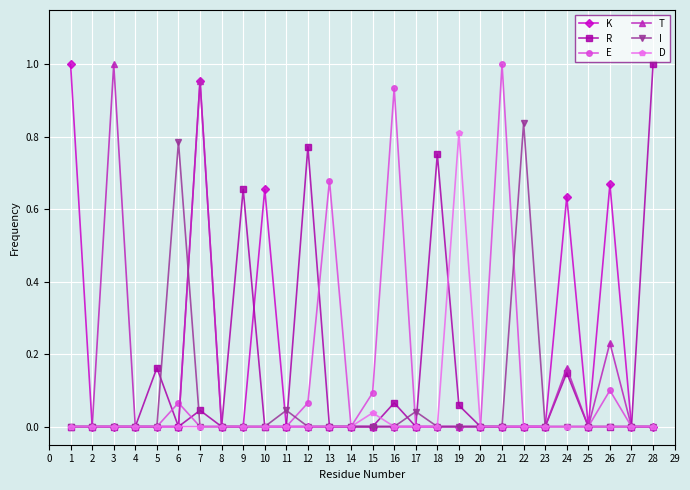

At which category is the sum across all series the highest?

7